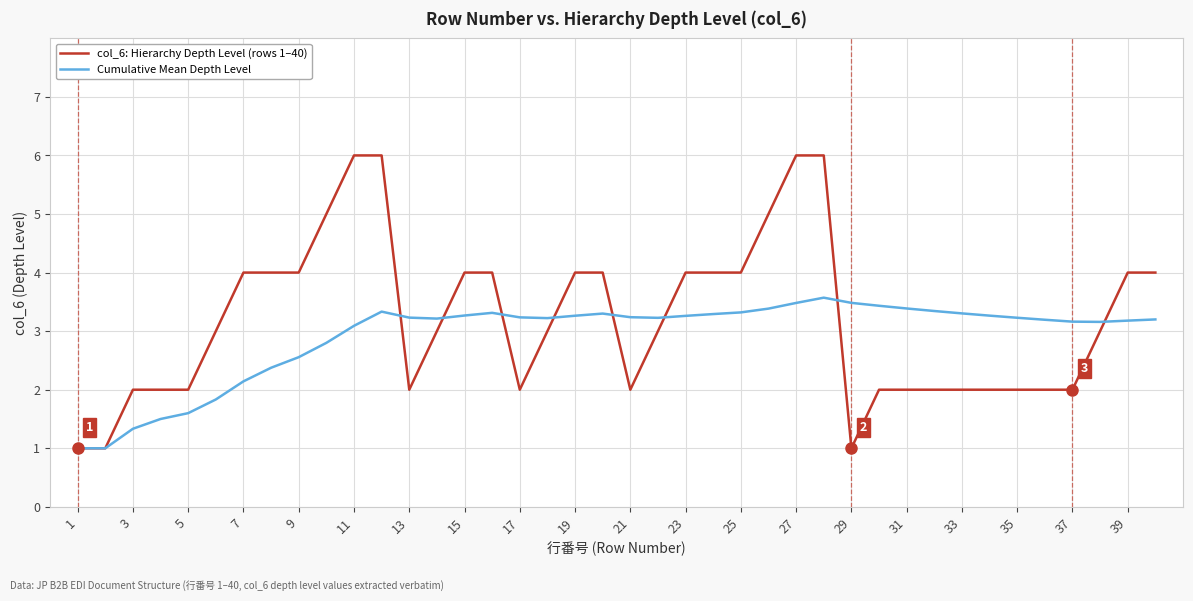

List the series in order of their peak value, highest first.

col_6: Hierarchy Depth Level (rows 1–40), Cumulative Mean Depth Level